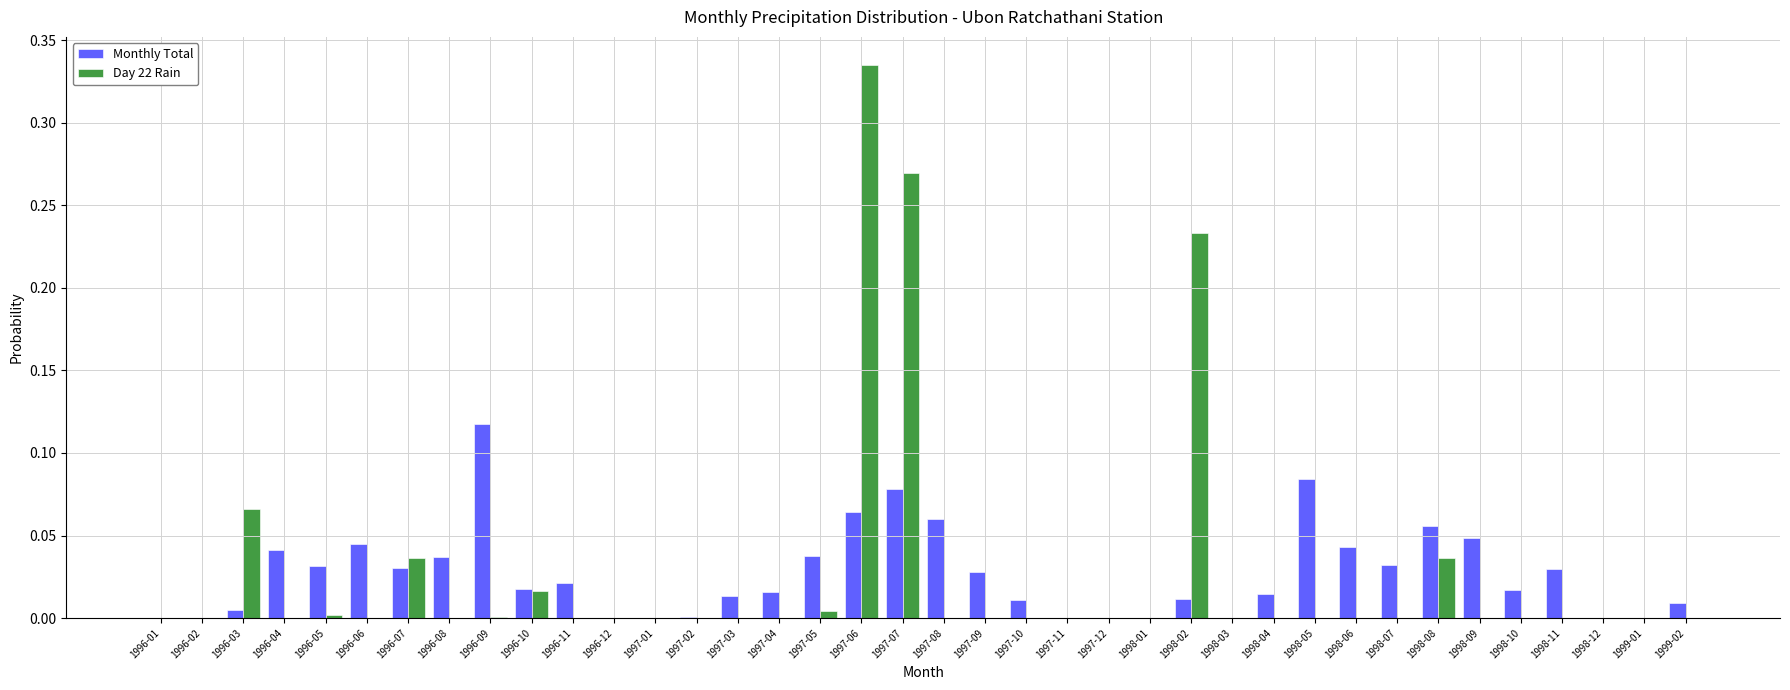

Which series changed the most between 1996-05 and 1999-01?

Monthly Total